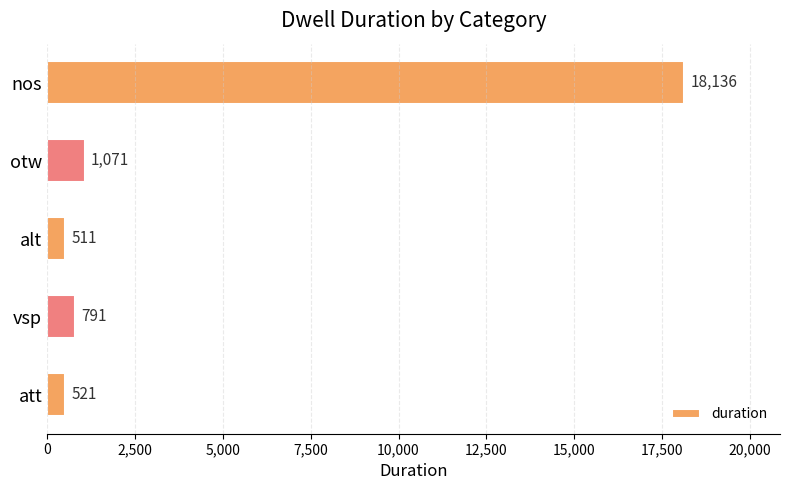

Is it true that the value at nos is 18136?

True